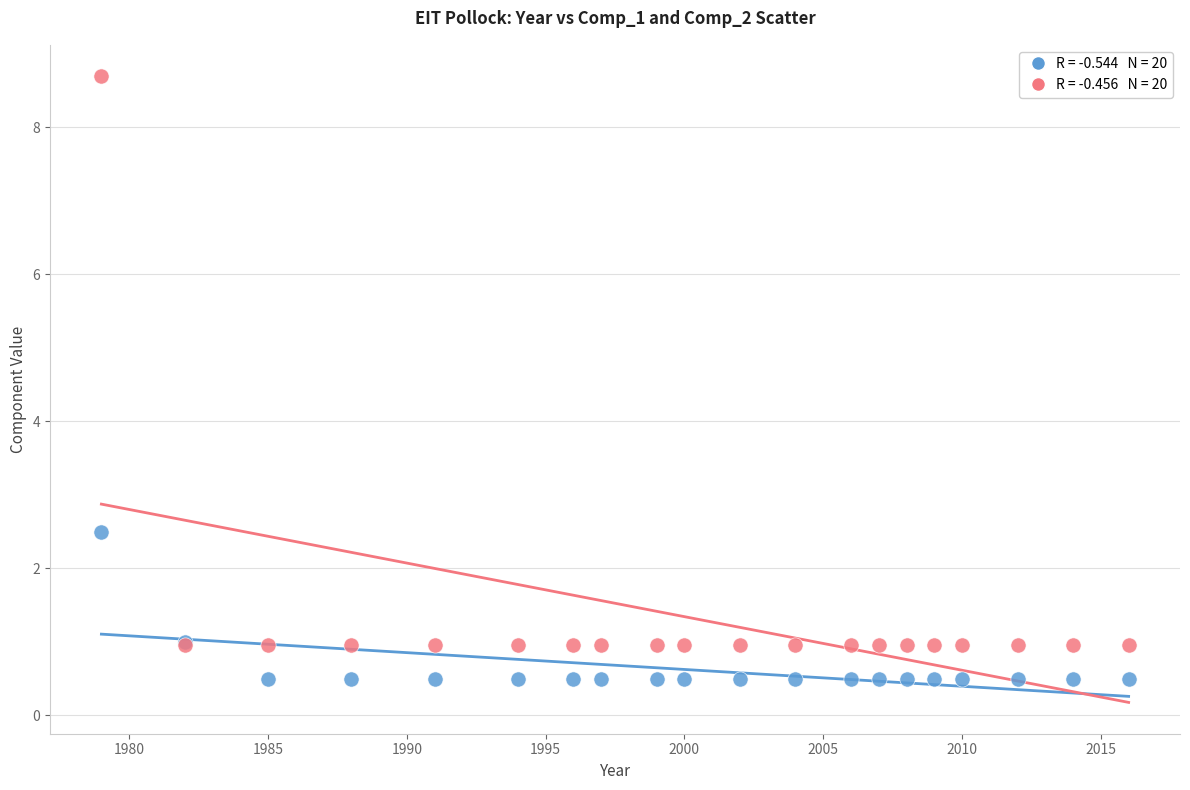

Across all series, what Y value is closest to 4?

2.5